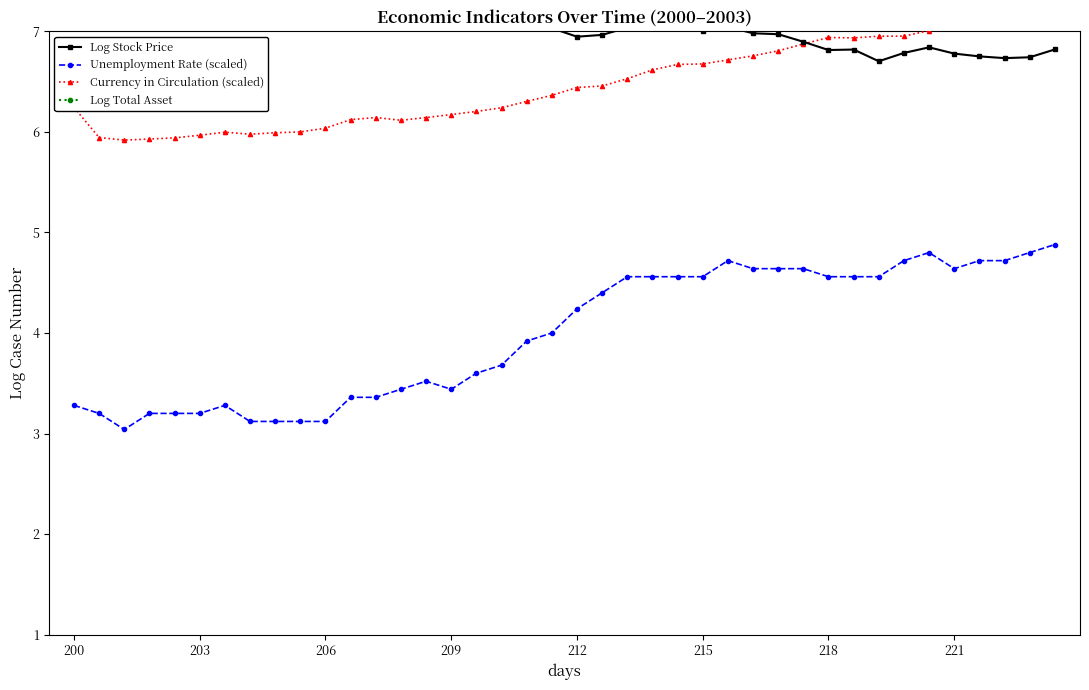

What is the lowest value of the Unemployment Rate (scaled) series?

3.0